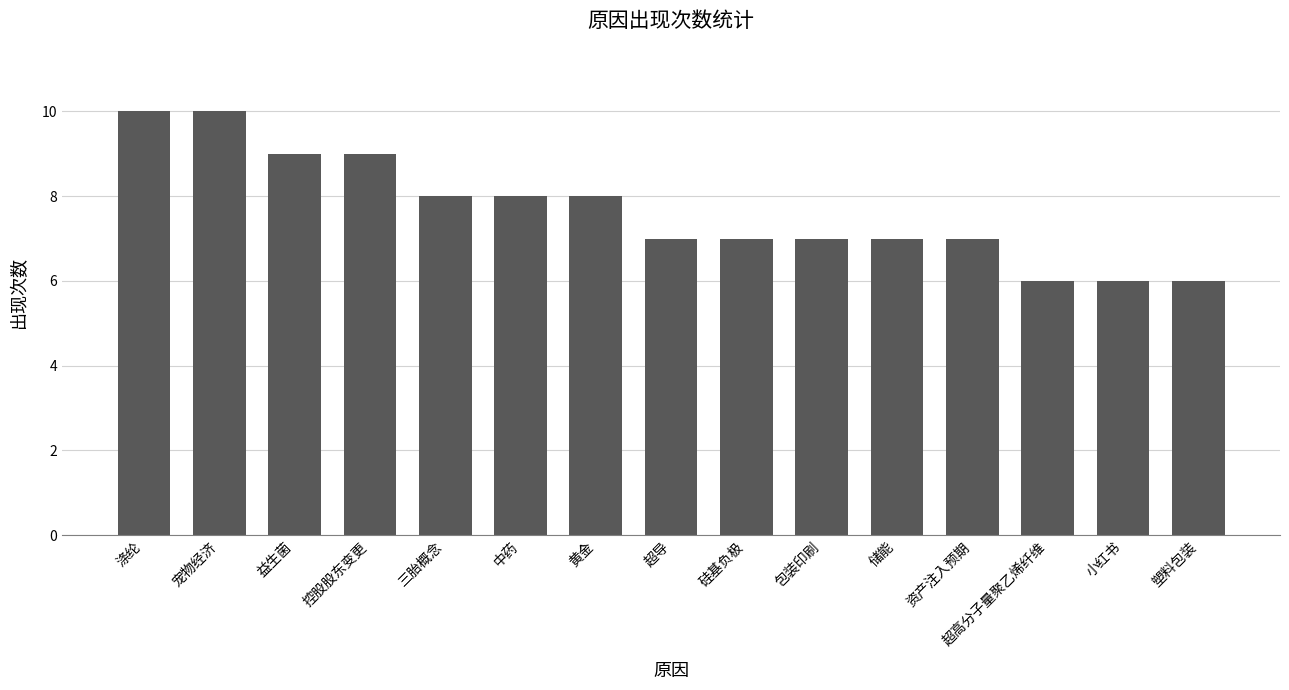

What is the sum of all values?

115